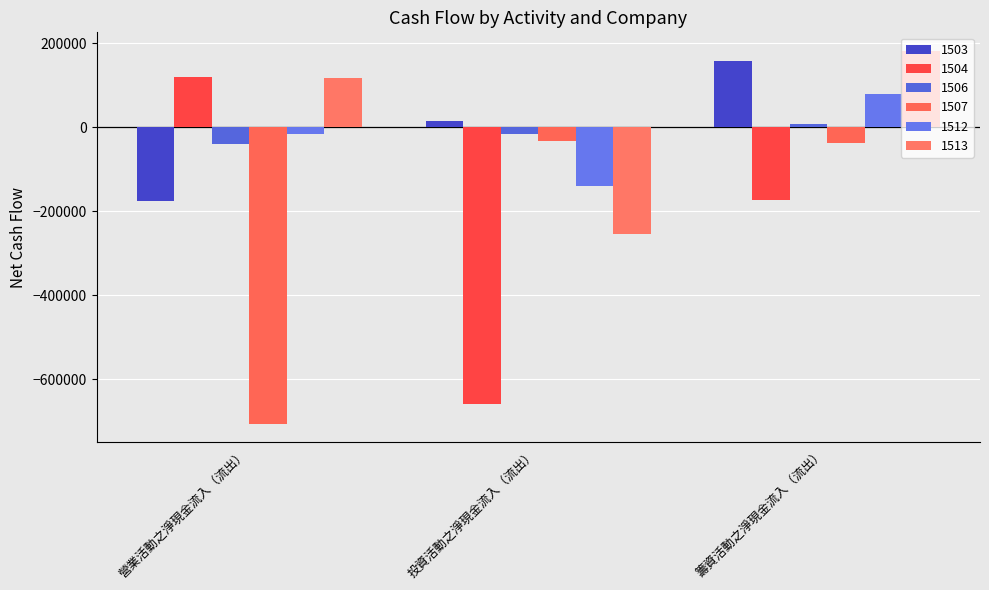

How many values in 1503 are below zero?

1